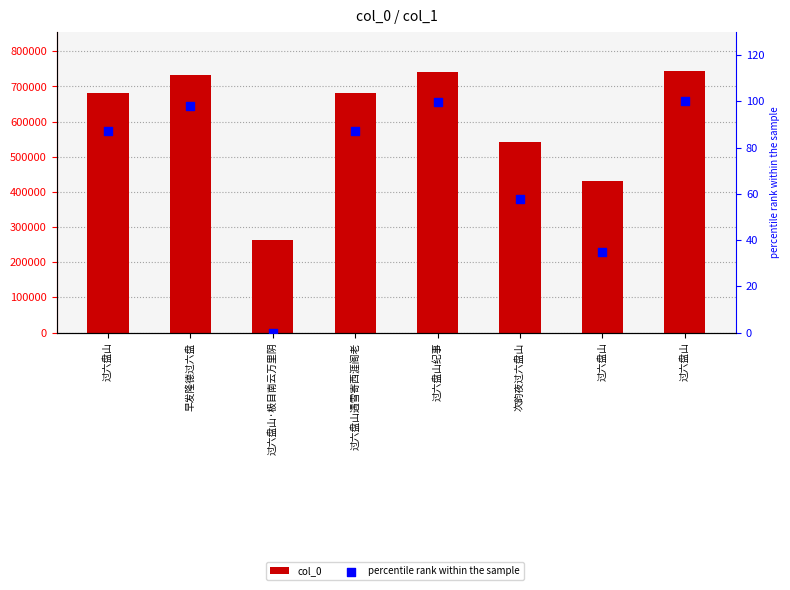

Is the value of col_0 at 过六盘山·极目南云万里阴 greater than the value of percentile rank within the sample at 次韵夜过六盘山?

Yes